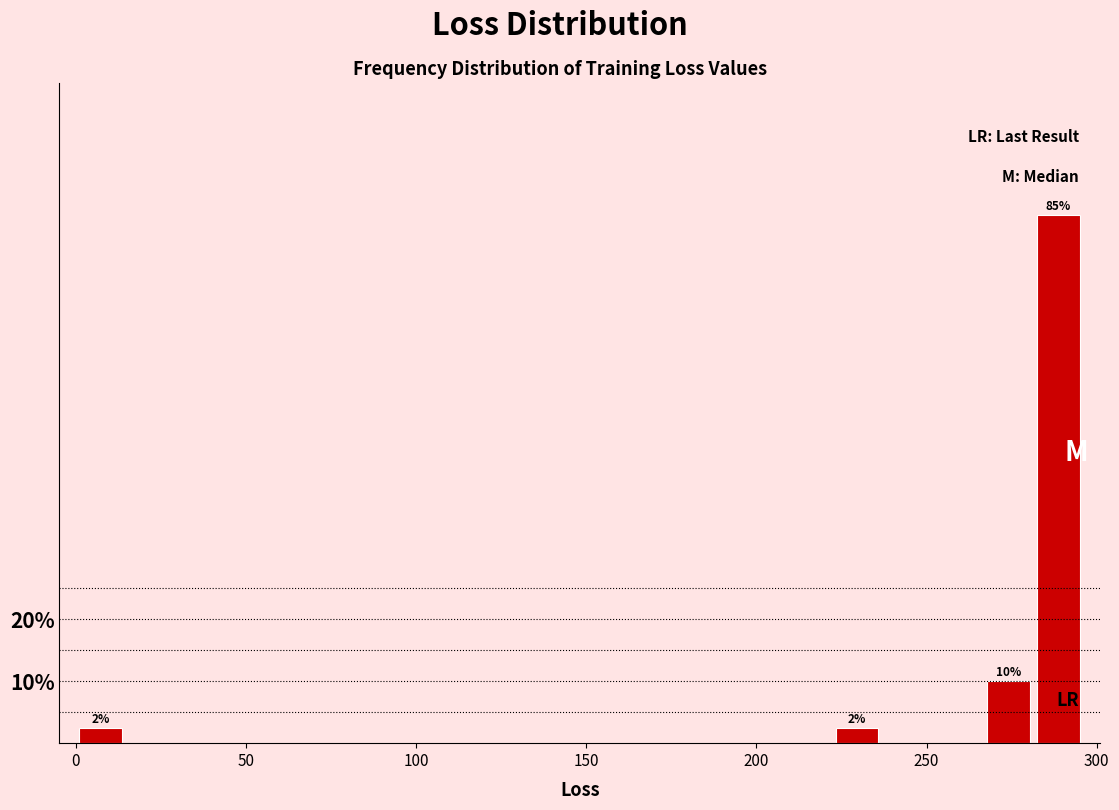

Read against the x-axis, roughly where is the centre of the tallest bar?

290